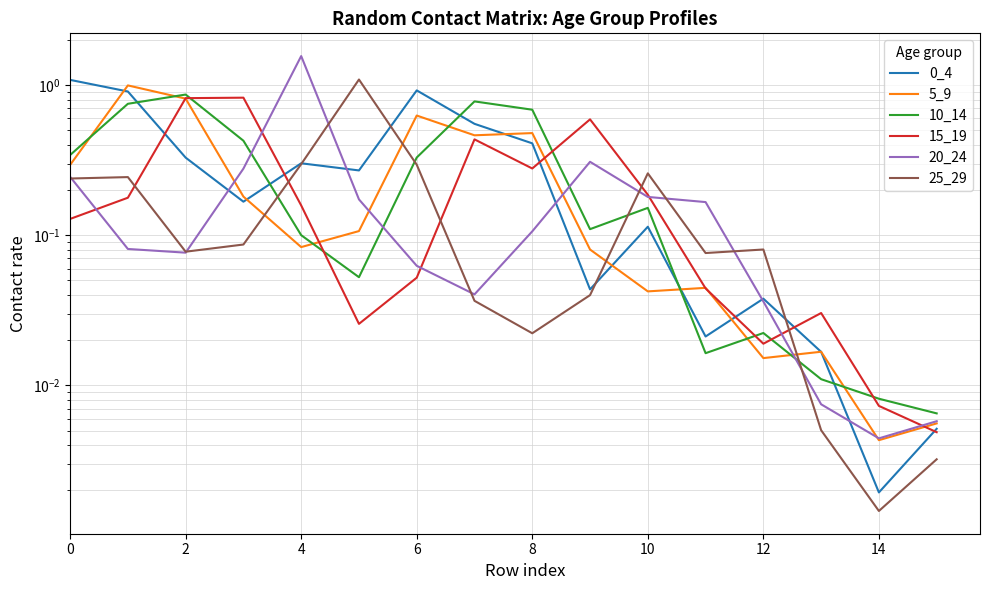

How many interior local peaks does the 10_14 series have?

4